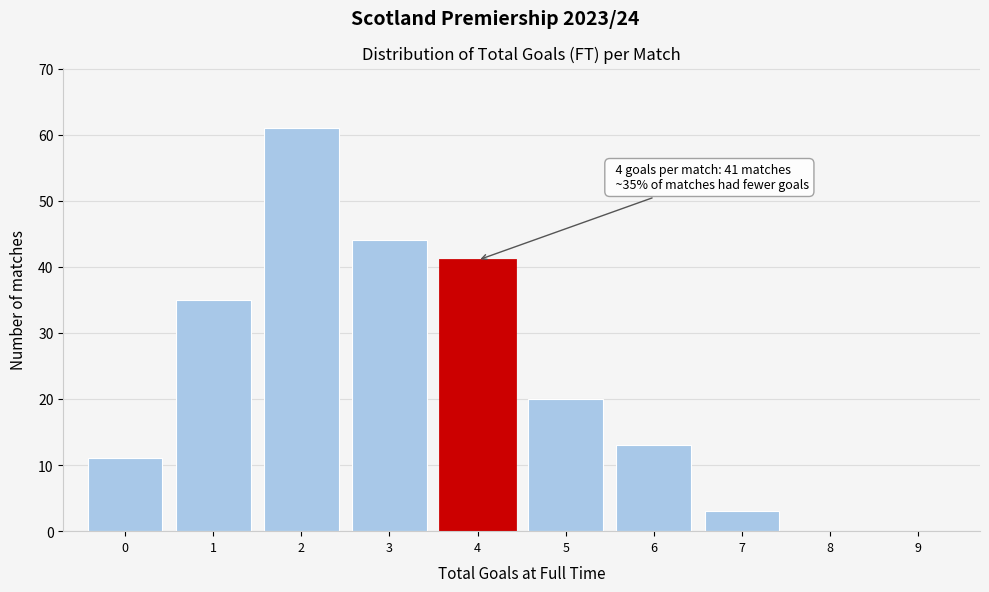

Over which range of the x-axis is the bar tallest?

1.5 to 2.5